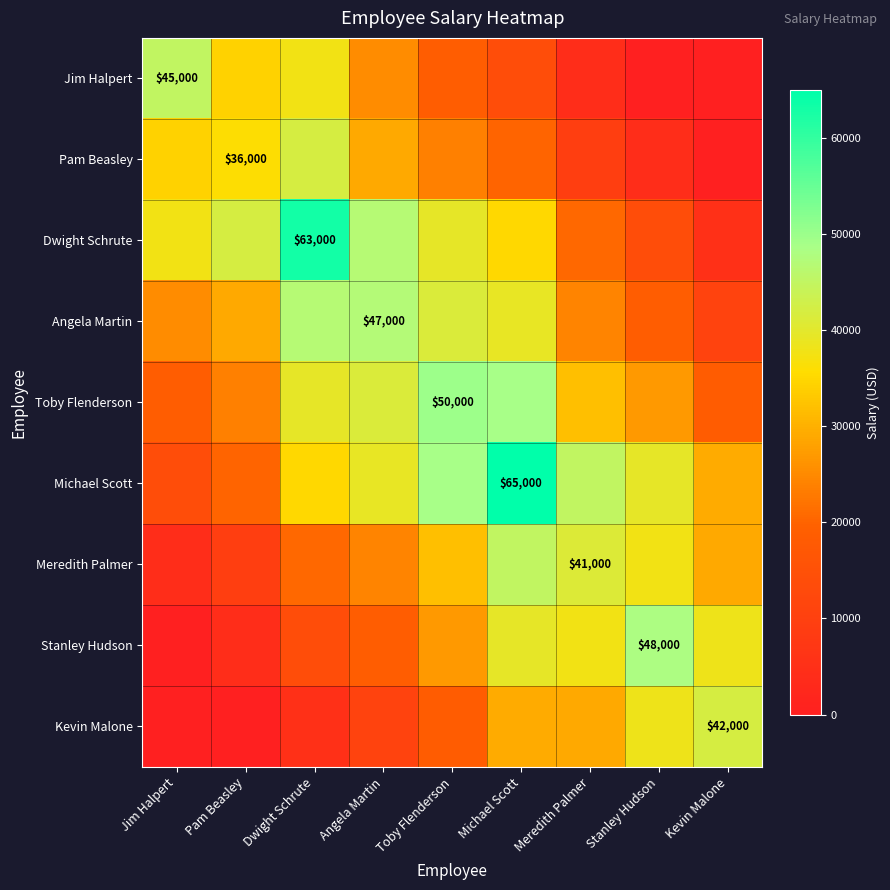

The value of Michael Scott at Meredith Palmer is 45050.0. True or false?

True